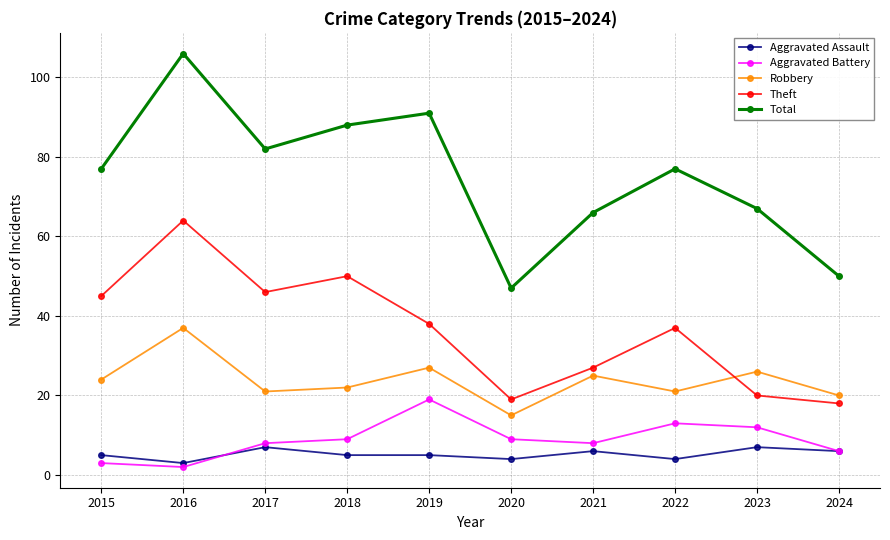

What is the maximum value shown in the chart?

106